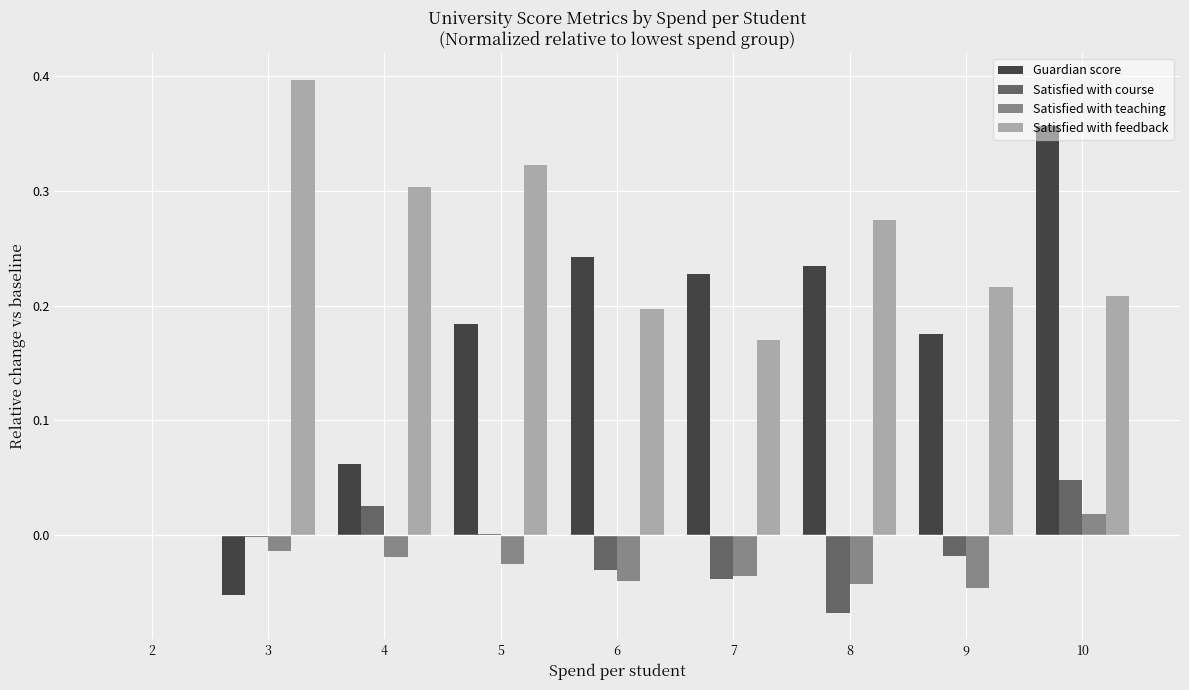

At which category does the chart reach its peak across all series?

3